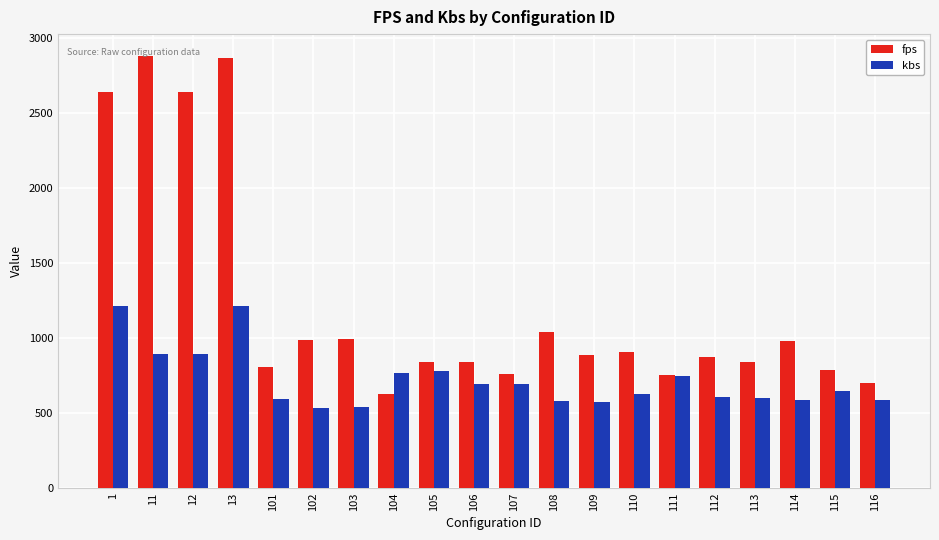

How many values in the kbs series are below 646?

10